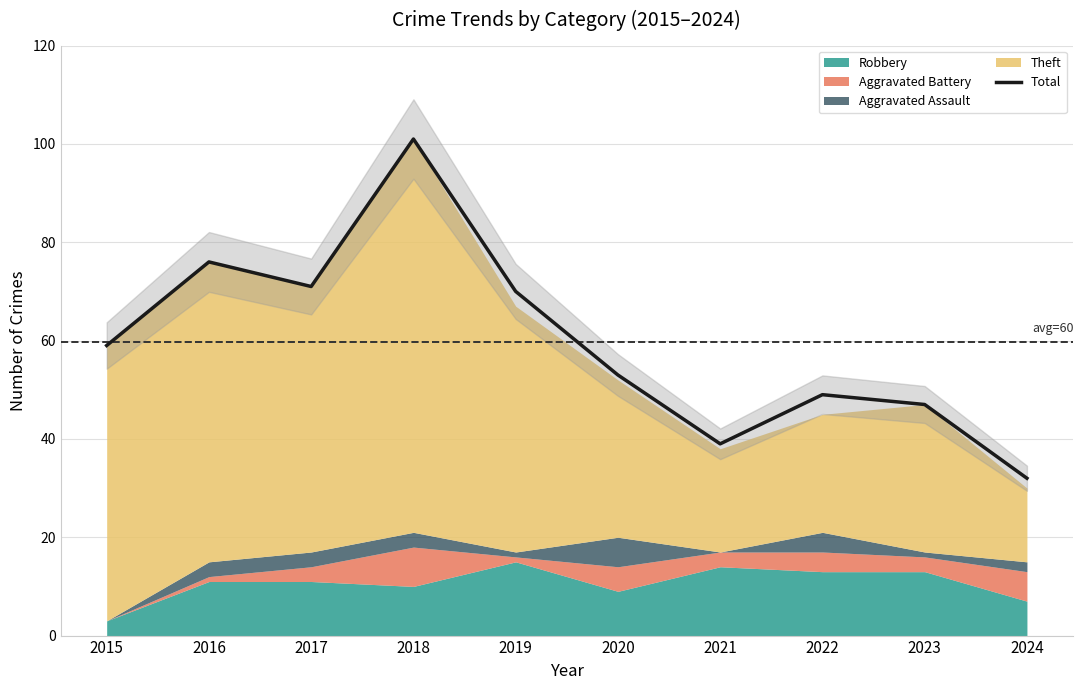

List the labels in order of value, smallest first.

2024, 2021, 2023, 2022, 2020, 2015, 2019, 2017, 2016, 2018